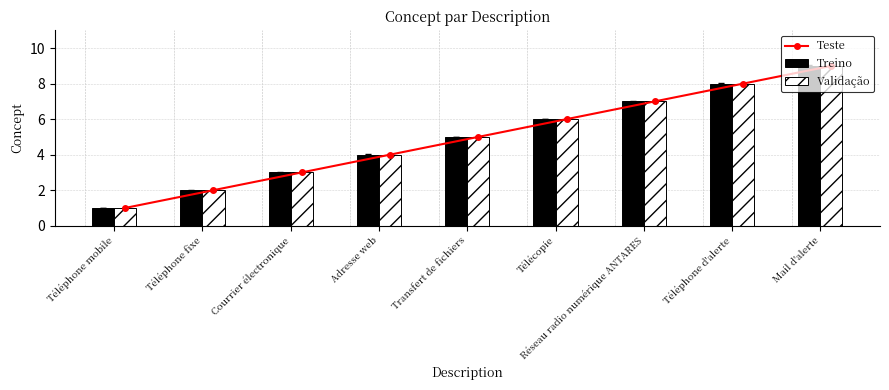

Where does the Treino series first go above 5?

Télécopie